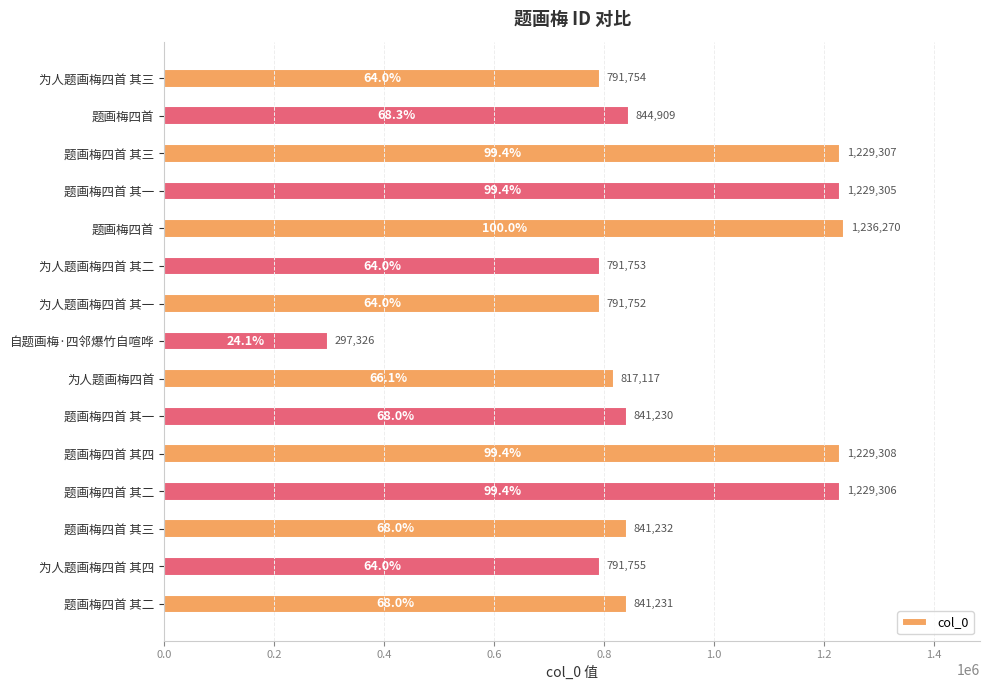

How many values are below 841231?

7